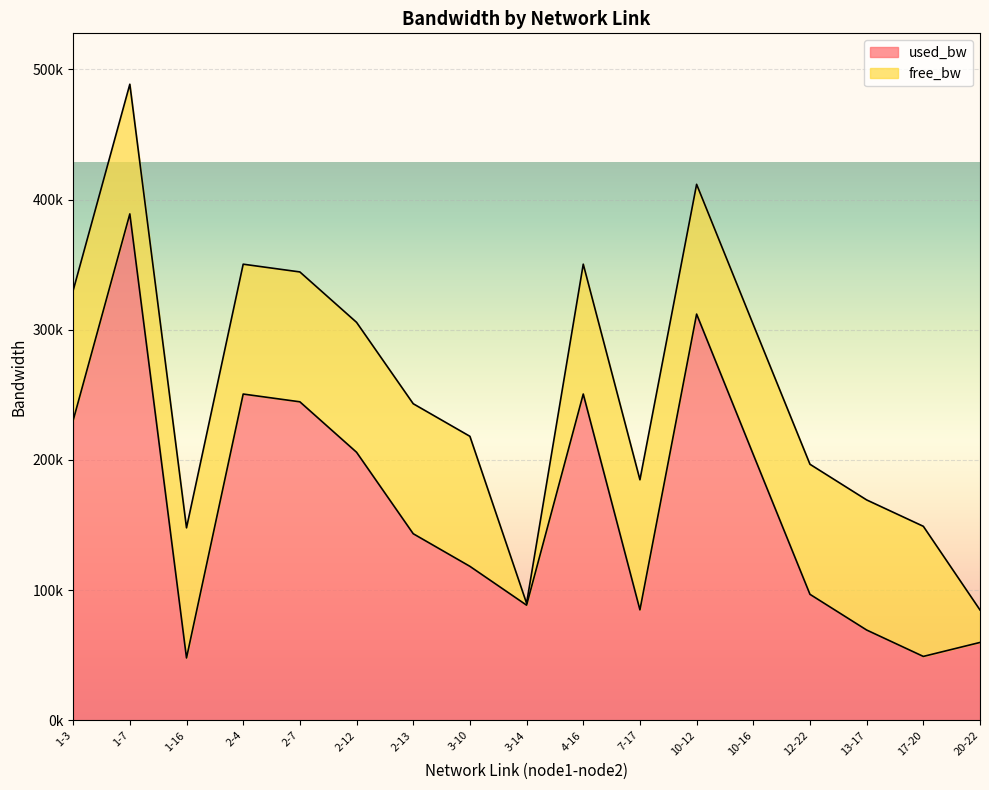

What is the maximum value shown in the chart?

388998.0